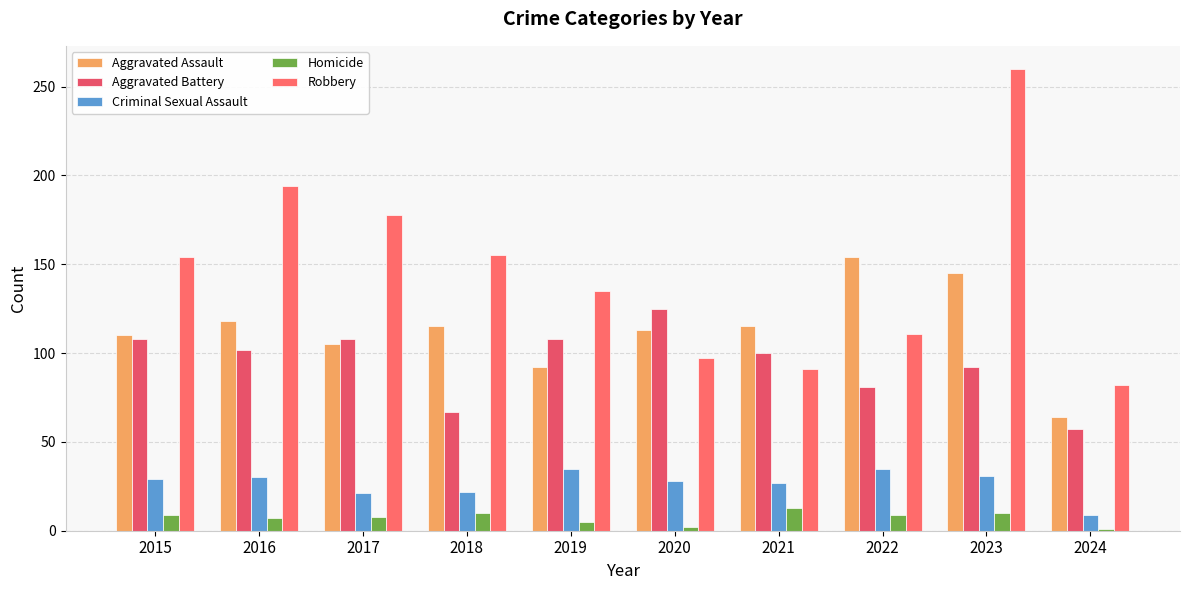

What is the value of the Aggravated Battery bar at the 3rd from the left?

108